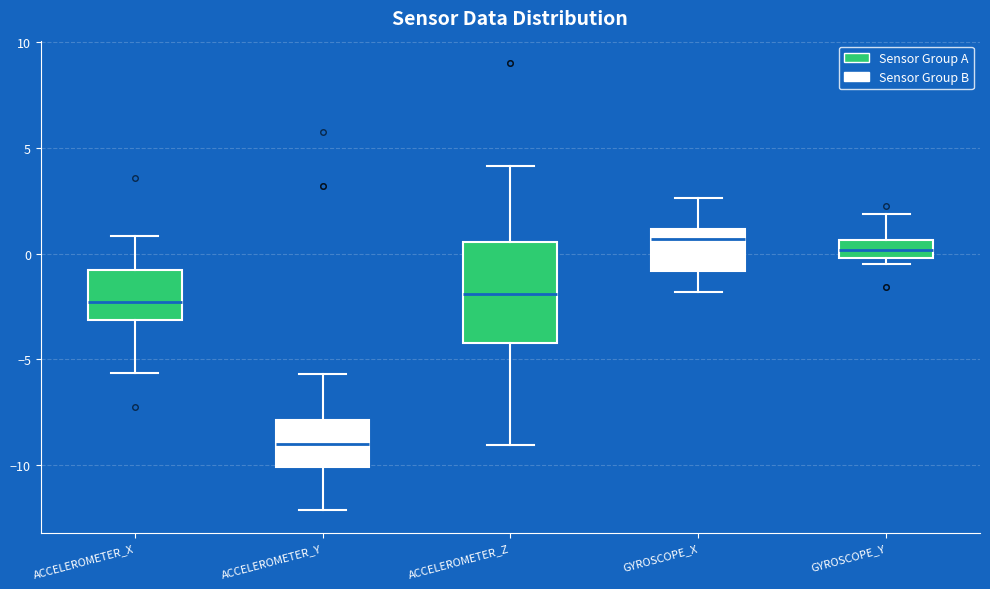

Comparing the boxes themselves (not the whiskers), which one is the tallest?

ACCELEROMETER_Z